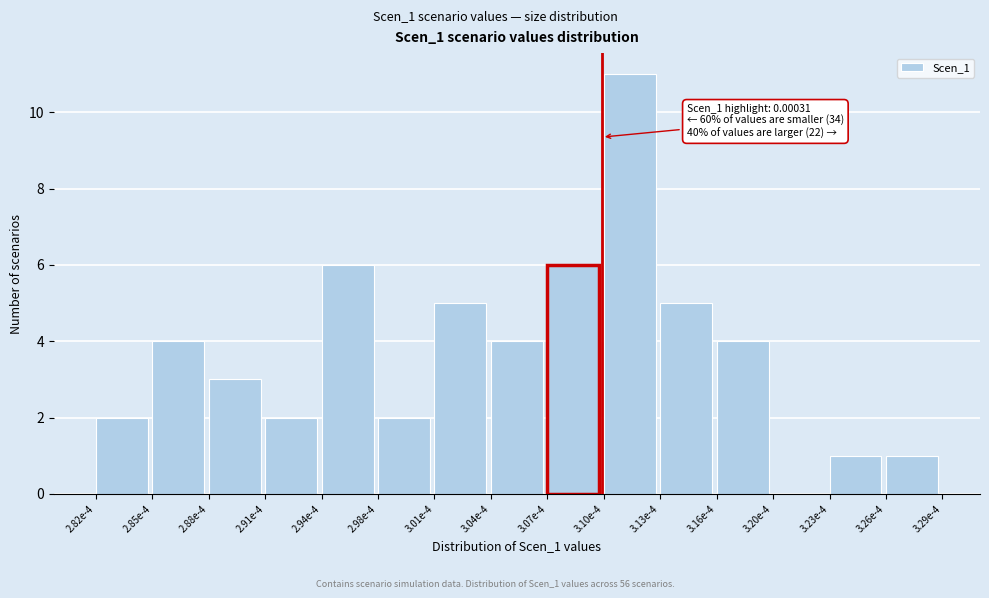

Reading left to right, what are all the values shown in this chart?

2.82e-4=2	2.85e-4=4	2.88e-4=3	2.91e-4=2	2.94e-4=6	2.98e-4=2	3.01e-4=5	3.04e-4=4	3.07e-4=6	3.10e-4=11	3.13e-4=5	3.16e-4=4	3.20e-4=0	3.23e-4=1	3.26e-4=1